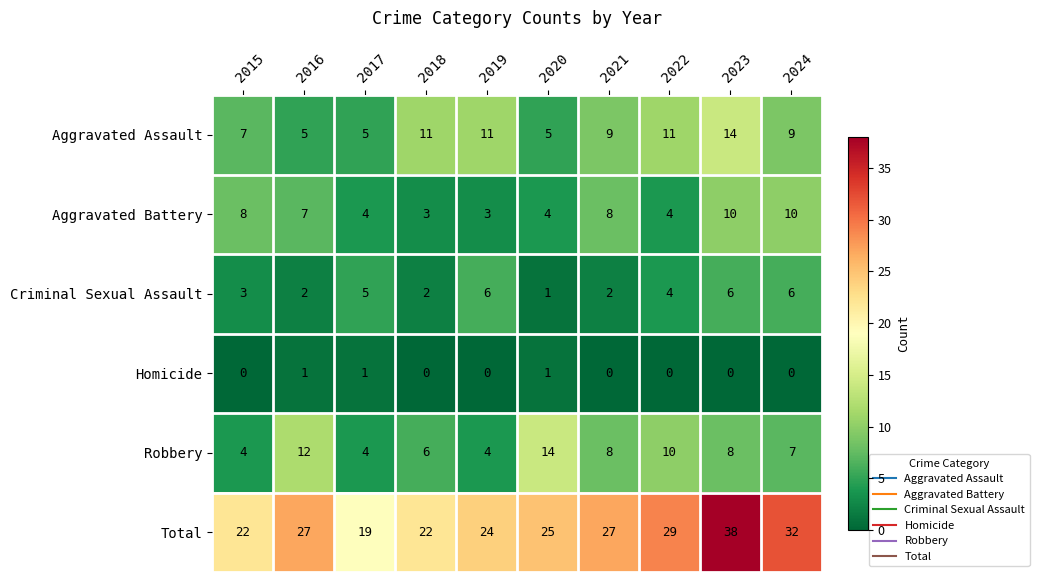

The value of Aggravated Assault at 2017 is 3. True or false?

False